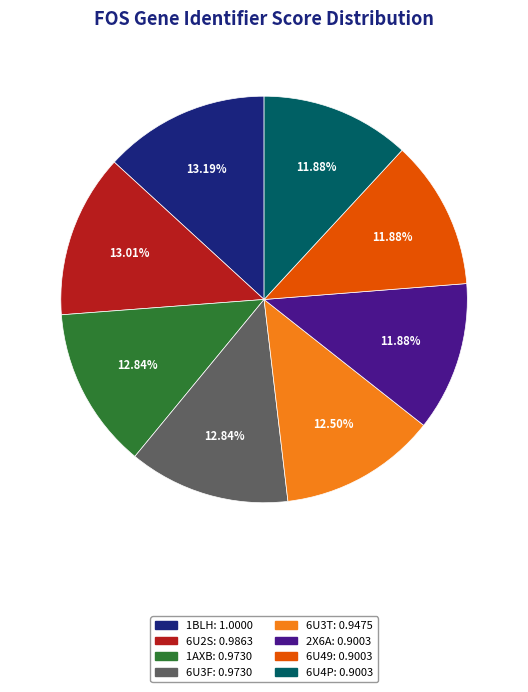

The 1BLH slice represents 13% of the pie. True or false?

True